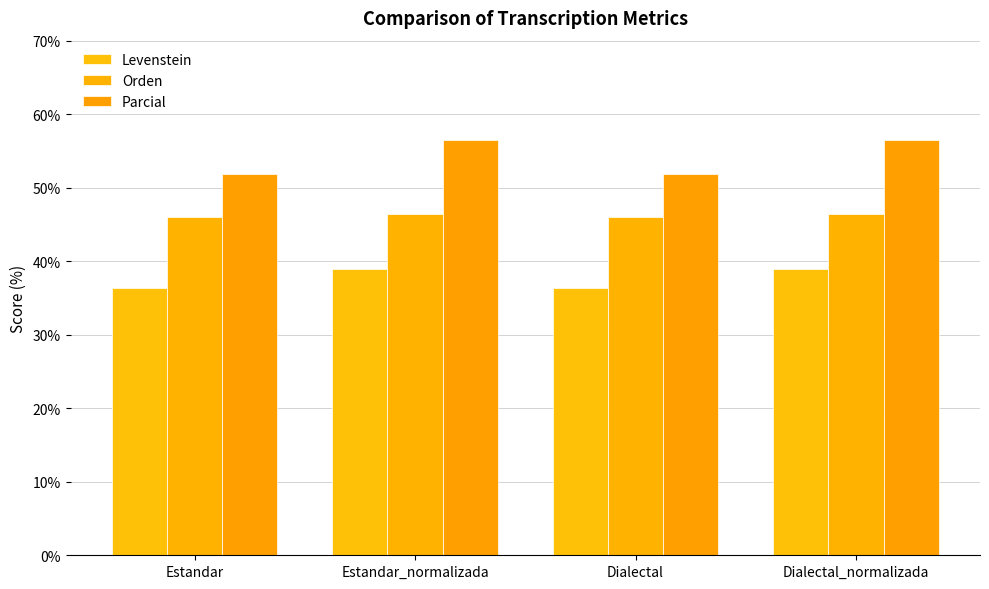

What is the difference between the highest and lowest values at Dialectal?

15.5